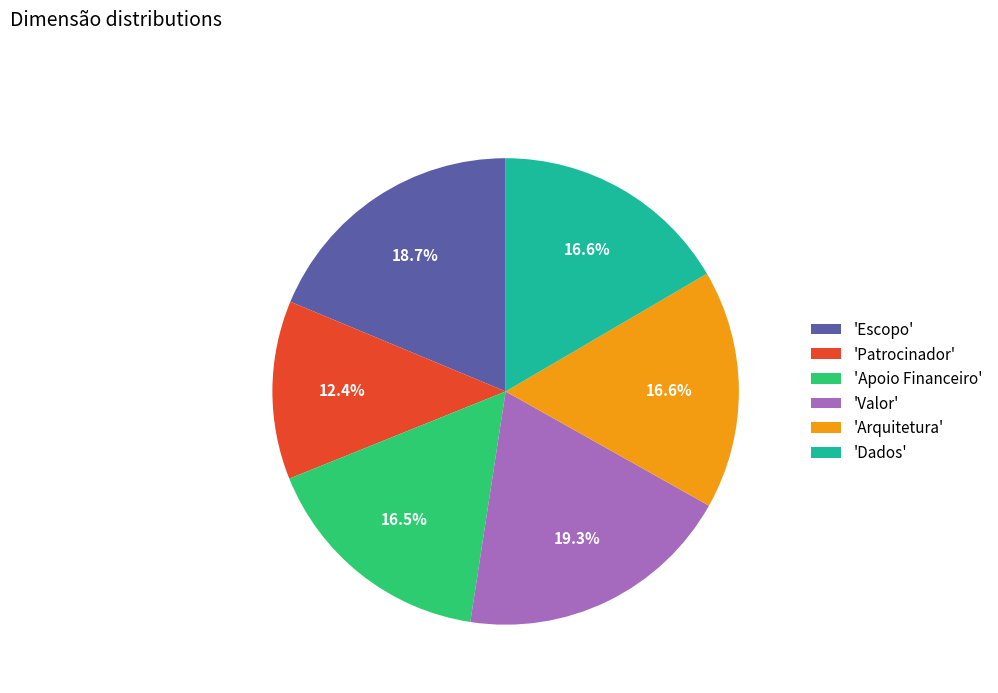

What portion of the pie excludes 'Escopo'?

81.3%